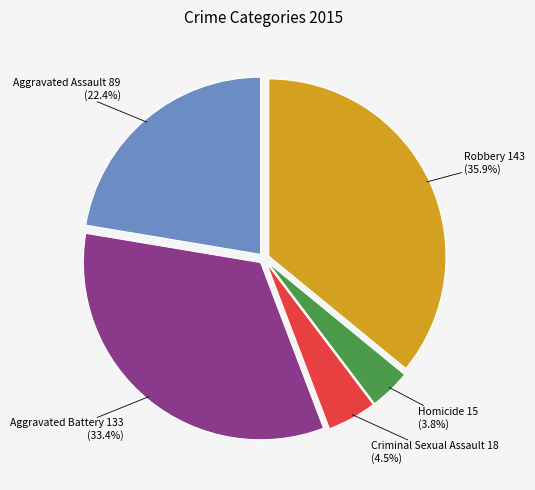

Is there any slice that represents more than half of the pie?

No